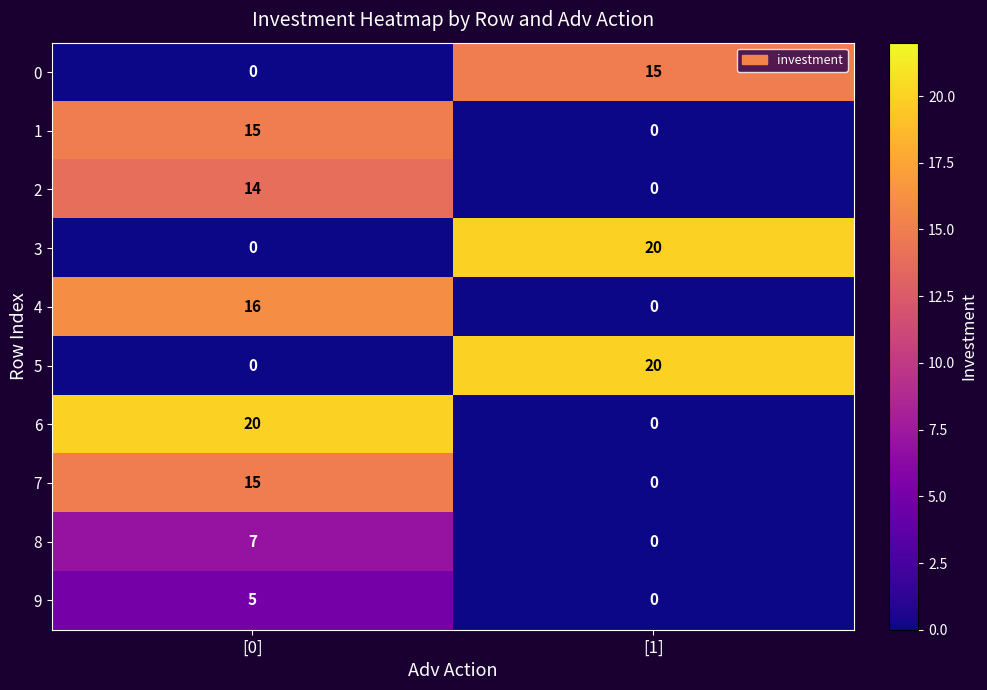

Reading left to right, what are all the values shown in this chart?

0: [0]=0	[1]=15
1: [0]=15	[1]=0
2: [0]=14	[1]=0
3: [0]=0	[1]=20
4: [0]=16	[1]=0
5: [0]=0	[1]=20
6: [0]=20	[1]=0
7: [0]=15	[1]=0
8: [0]=7	[1]=0
9: [0]=5	[1]=0